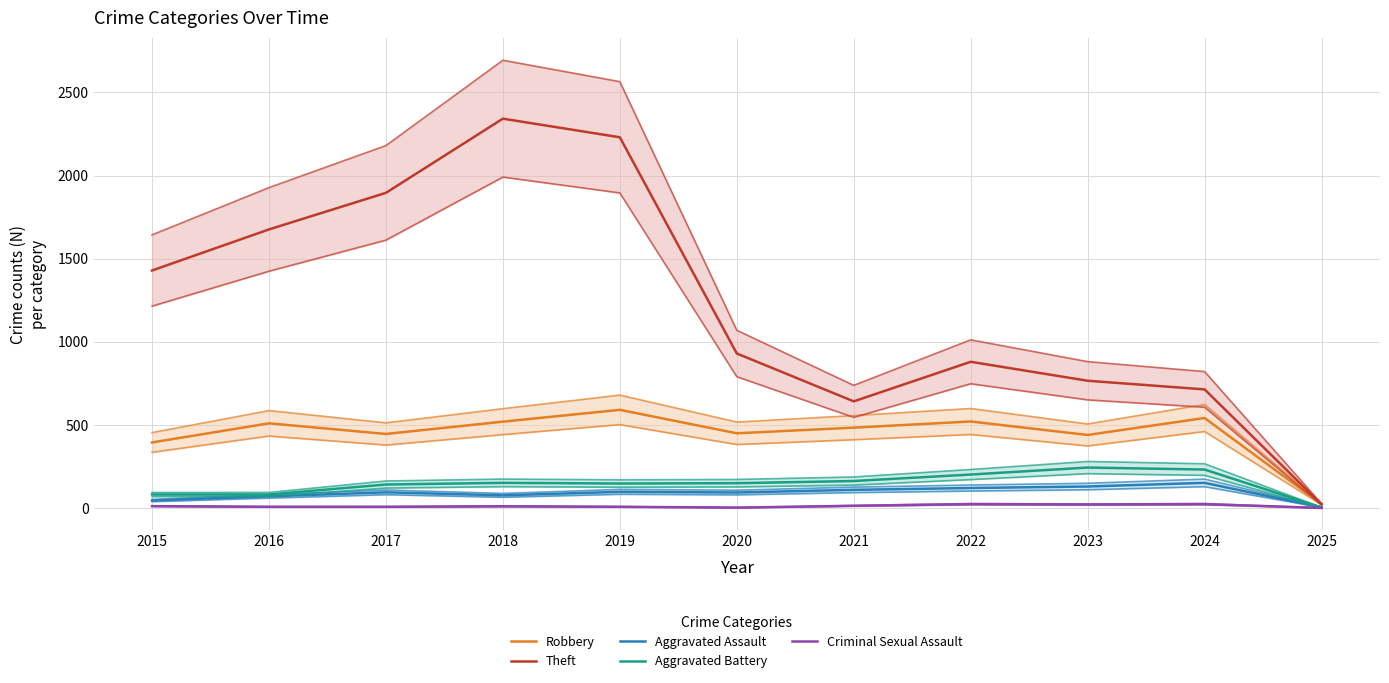

What are all the series names shown in the legend?

Robbery, Theft, Aggravated Assault, Aggravated Battery, Criminal Sexual Assault